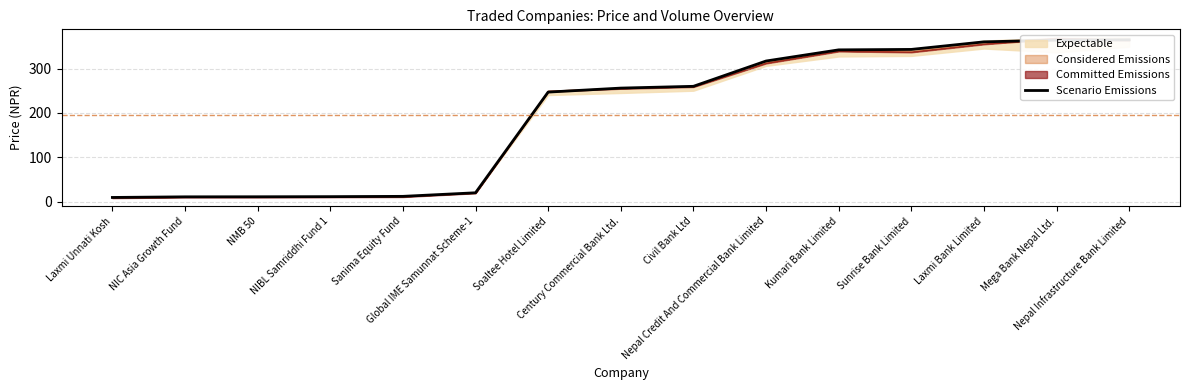

List the labels in order of value, largest first.

Nepal Infrastructure Bank Limited, Mega Bank Nepal Ltd., Laxmi Bank Limited, Sunrise Bank Limited, Kumari Bank Limited, Nepal Credit And Commercial Bank Limited, Civil Bank Ltd, Century Commercial Bank Ltd., Soaltee Hotel Limited, Global IME Samunnat Scheme-1, Sanima Equity Fund, NIBL Samriddhi Fund 1, NMB 50, NIC Asia Growth Fund, Laxmi Unnati Kosh